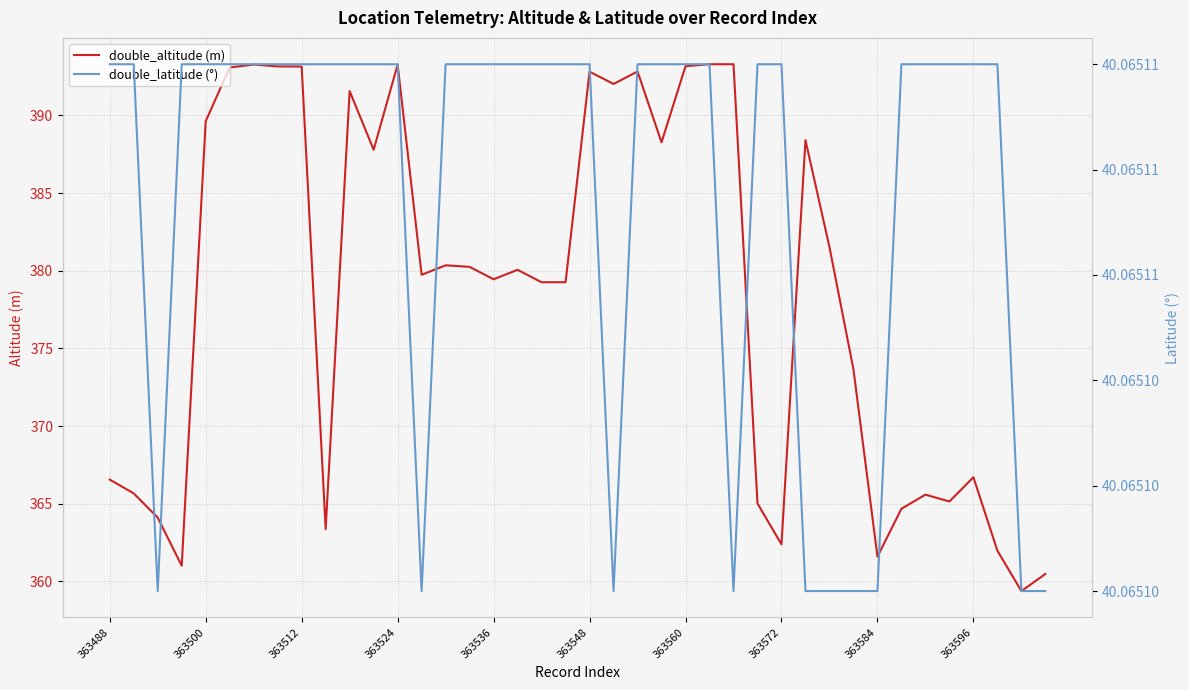

True or false: double_altitude (m) and double_latitude (°) cross at least once.

False